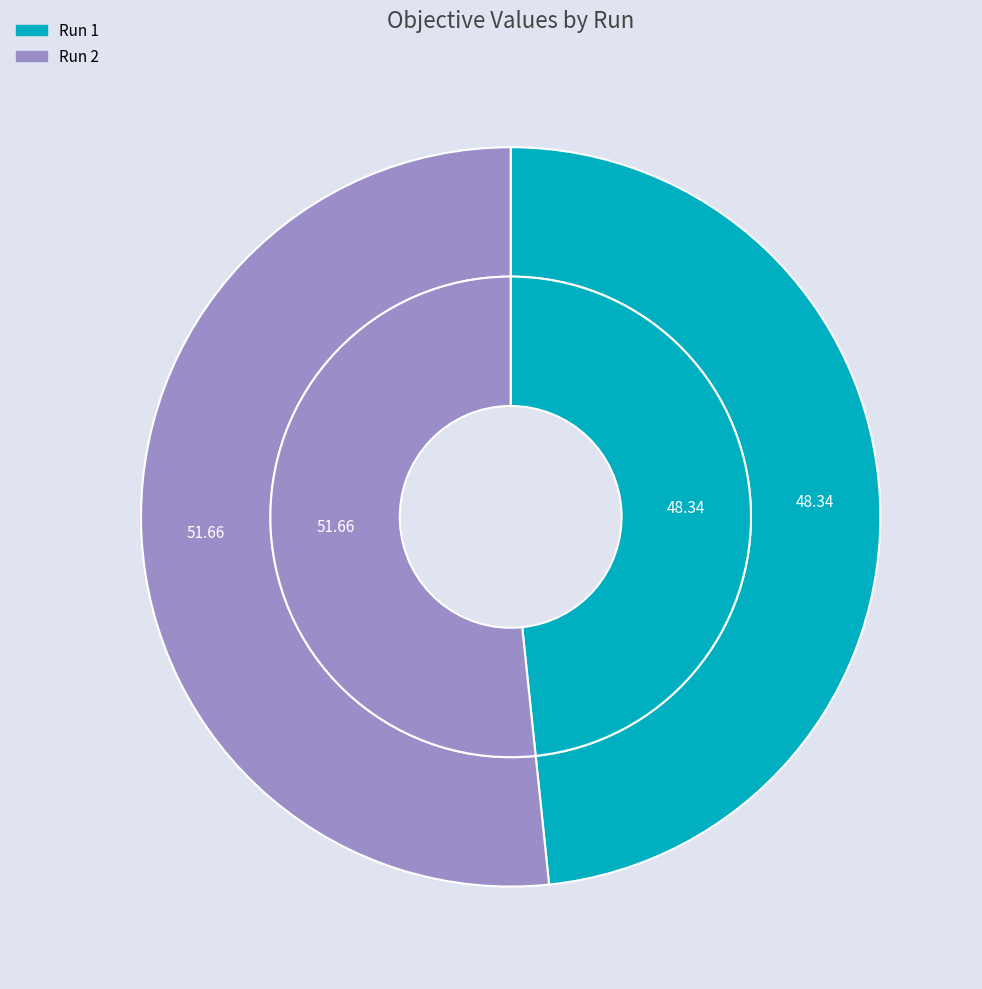

True or false: 1 accounts for 48% of the total.

True